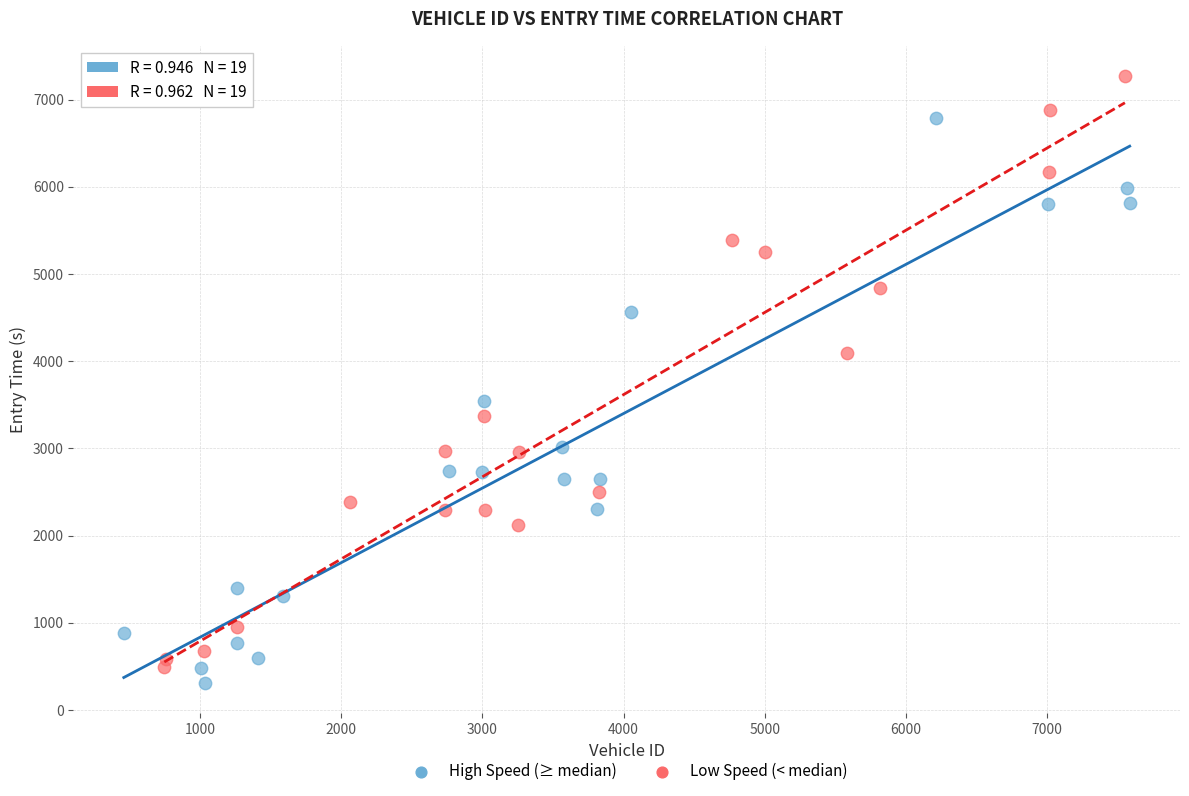

Which series has the largest Y range (max minus min)?

Low Speed (< median)